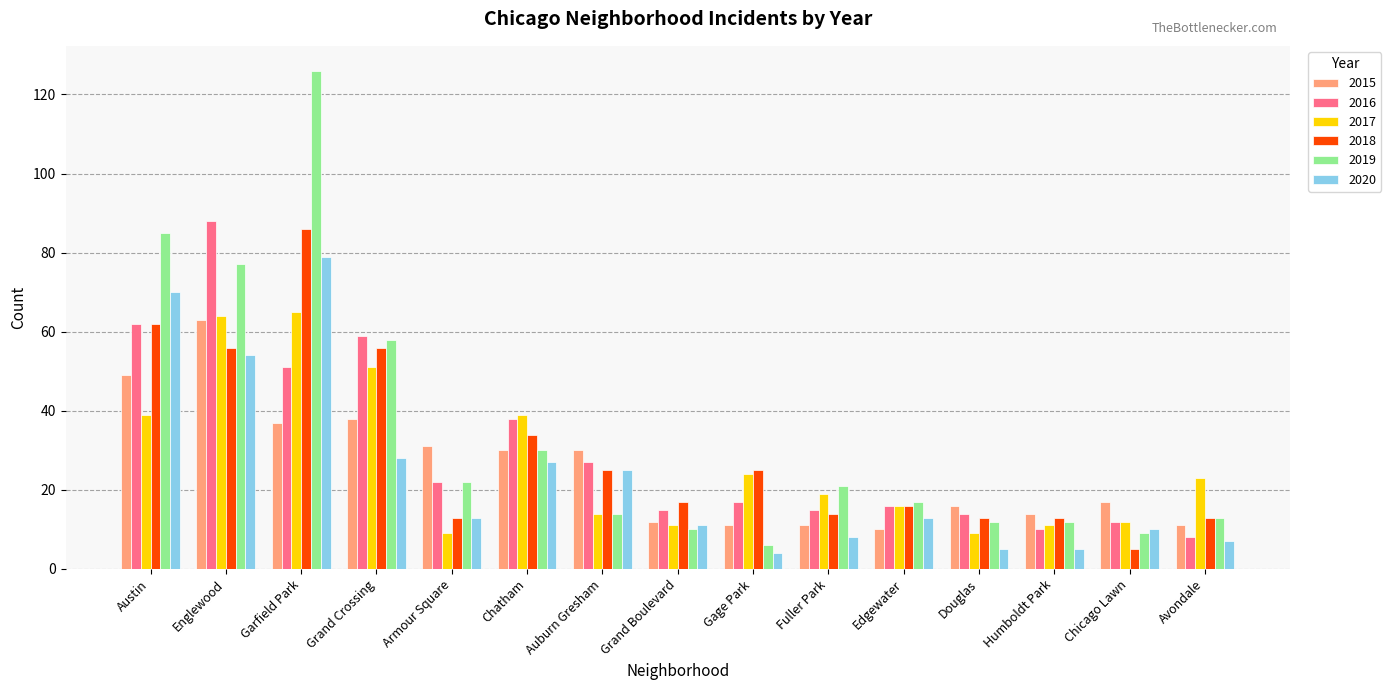

Does the chart contain stacked bars?

No